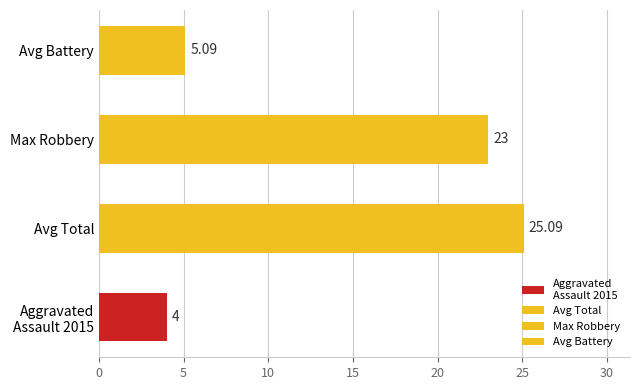

Are the bars grouped side by side (vs. stacked)?

Yes